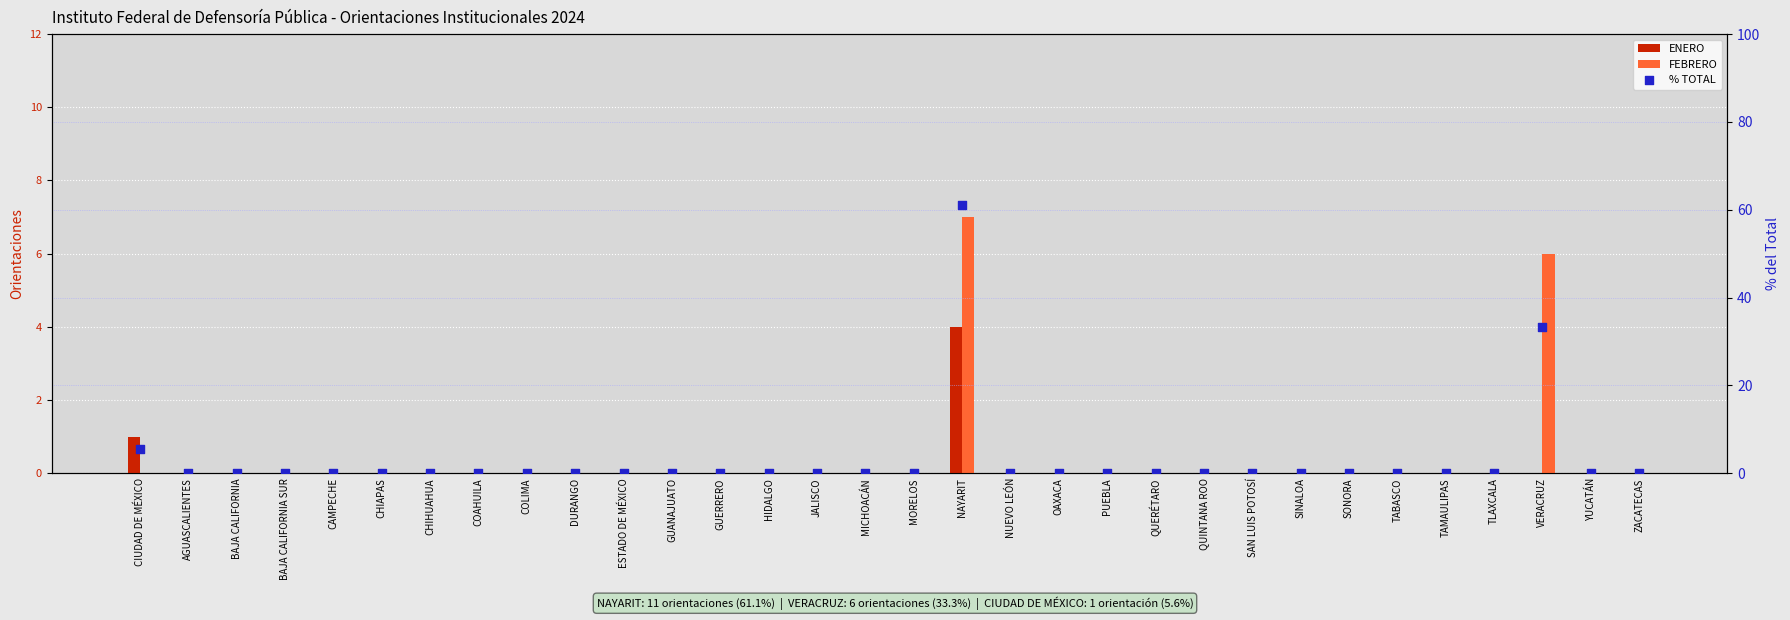

Which series has the largest total across all categories?

% TOTAL